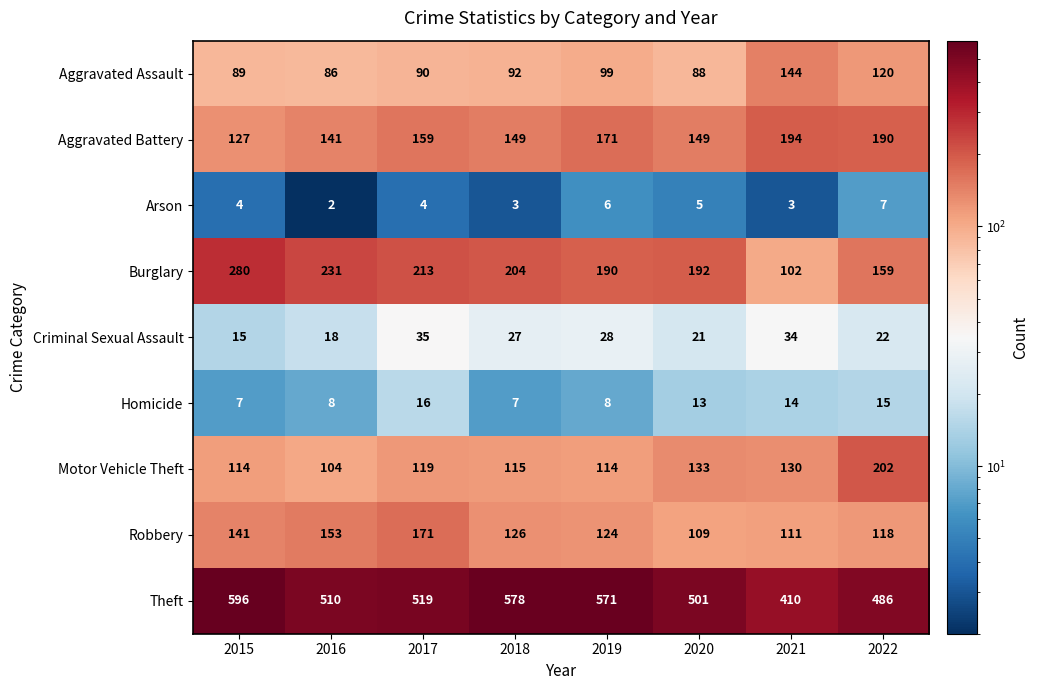

What is the maximum value for Homicide?

16